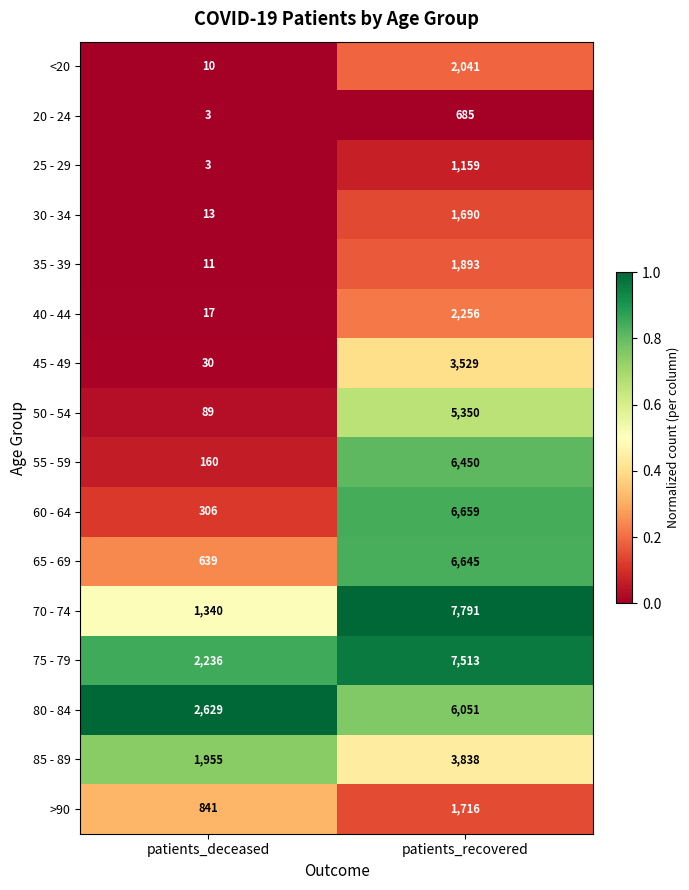

Count the number of categories in the chart.

2